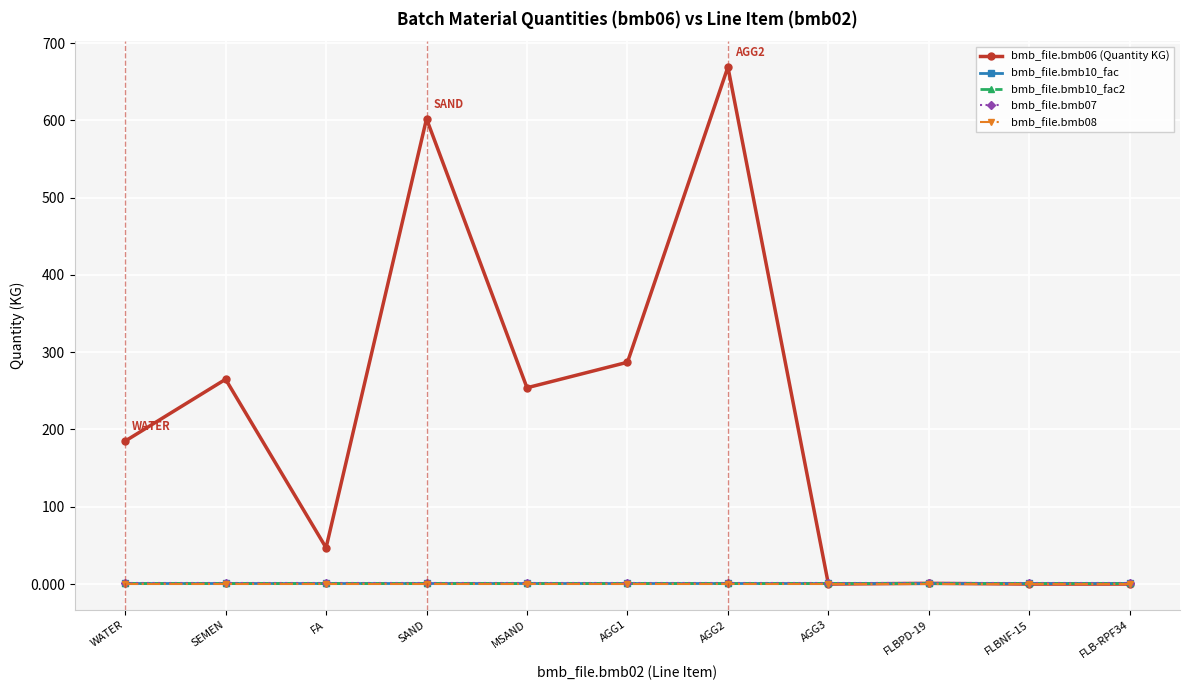

Is this an area chart (filled region under the line)?

No